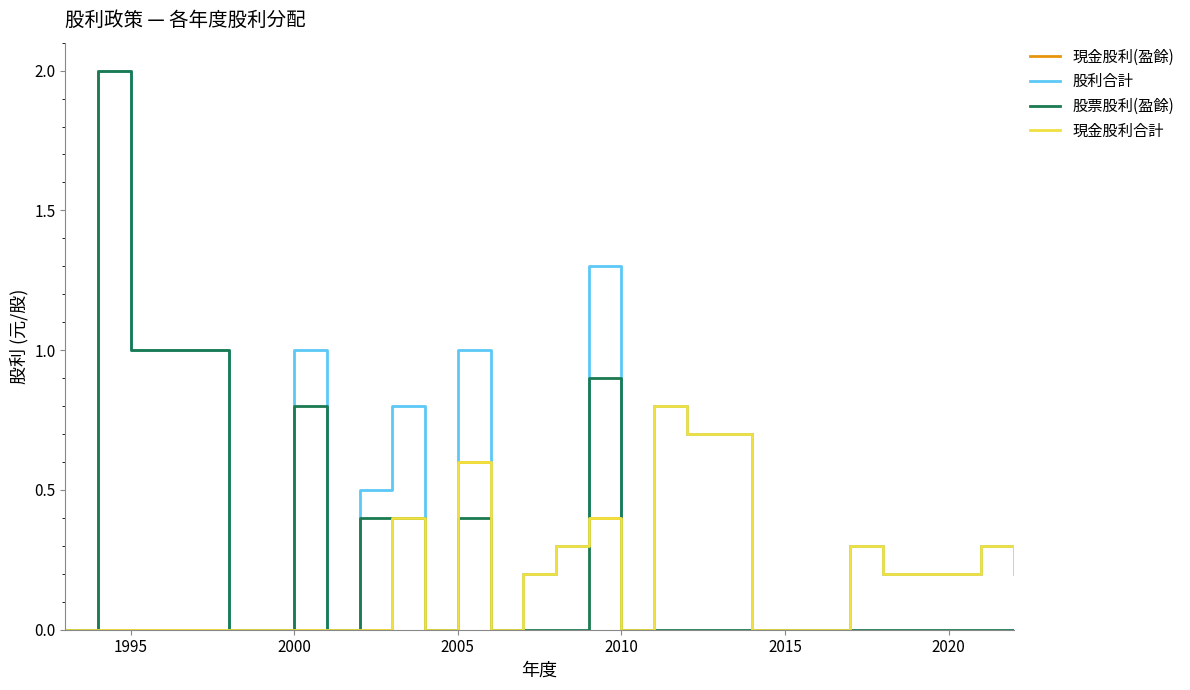

Is this an area chart (filled region under the line)?

No